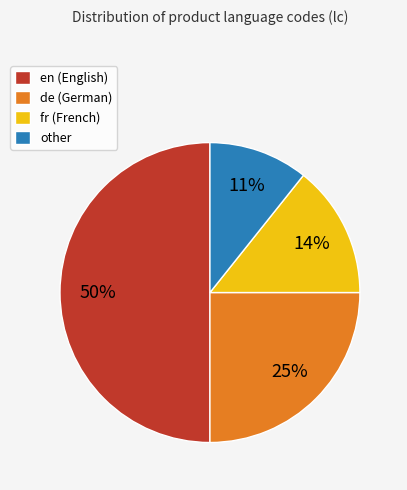

Which category has the biggest portion of the pie?

en